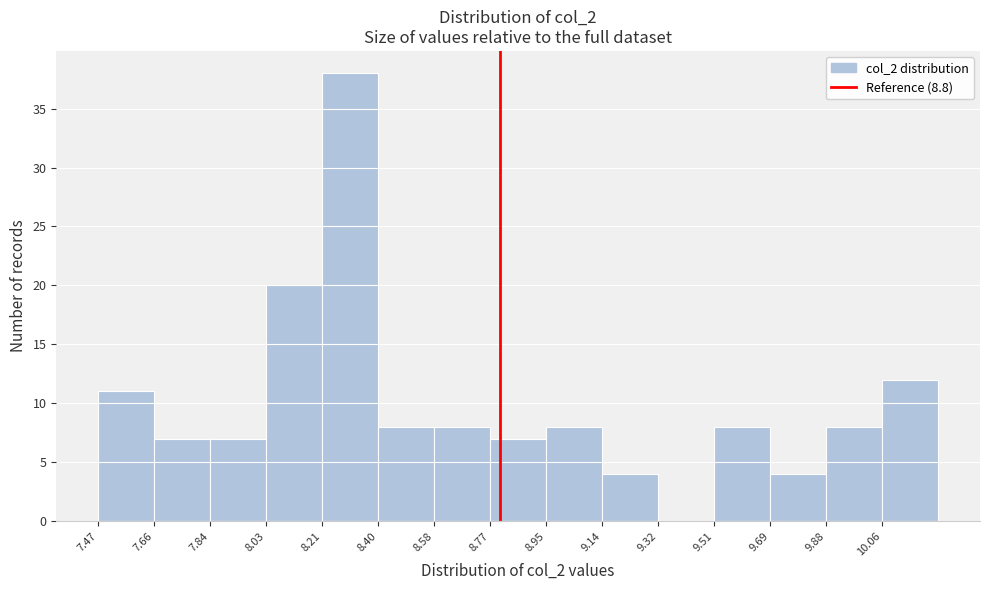

Reading left to right, transcribe this chart: for each bar, give the range it covers on the x-axis and its height. Neither the bar edges nor the heights are printed on the chart, so give them approximately, as read against the axes.

7.48 to 7.66: 11
7.66 to 7.84: 7
7.84 to 8.02: 7
8.02 to 8.22: 20
8.22 to 8.40: 38
8.40 to 8.58: 8
8.58 to 8.76: 8
8.76 to 8.96: 7
8.96 to 9.14: 8
9.14 to 9.32: 4
9.32 to 9.50: 0
9.50 to 9.70: 8
9.70 to 9.88: 4
9.88 to 10.06: 8
10.06 to 10.24: 12